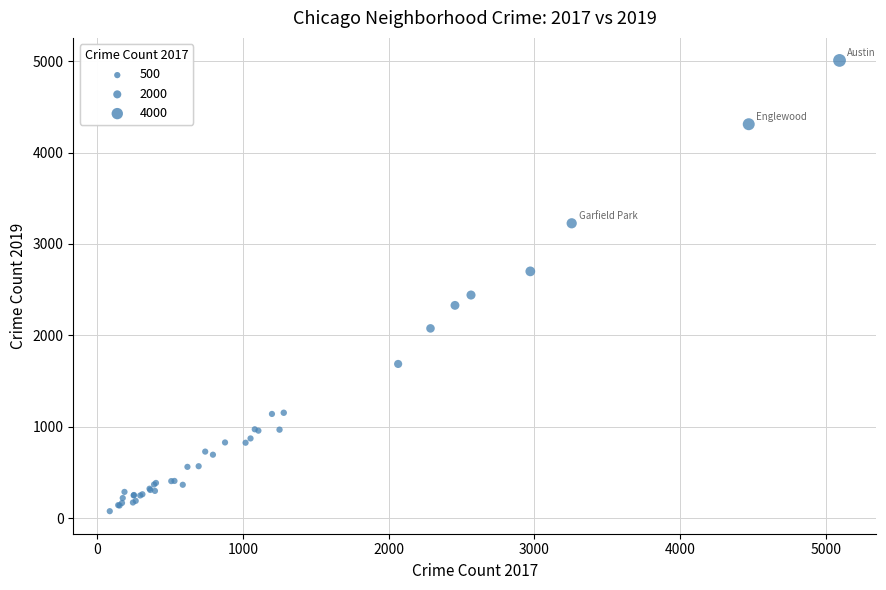

What Y value in the scatter plot is closest to 2542?

2441